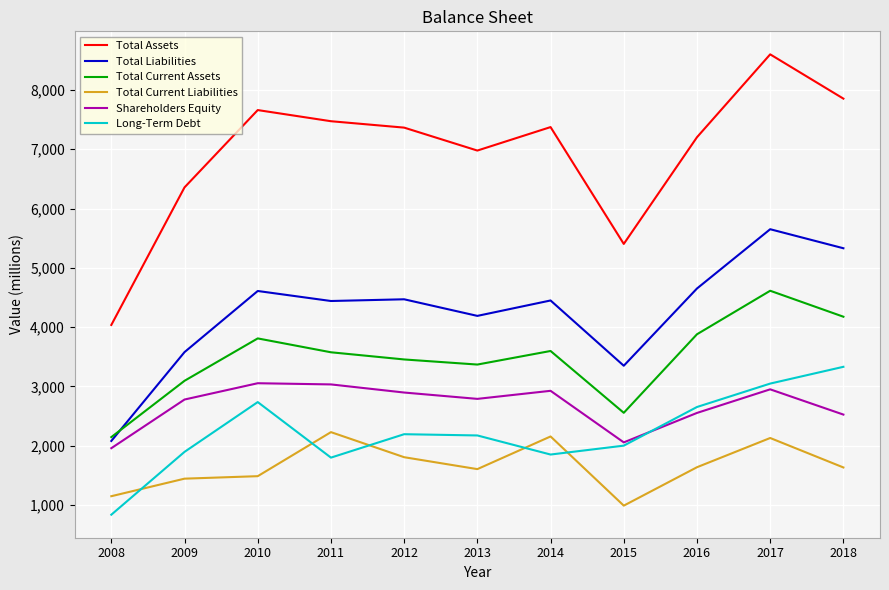

What is the difference between the maximum and minimum values in the Total Liabilities series?

3572